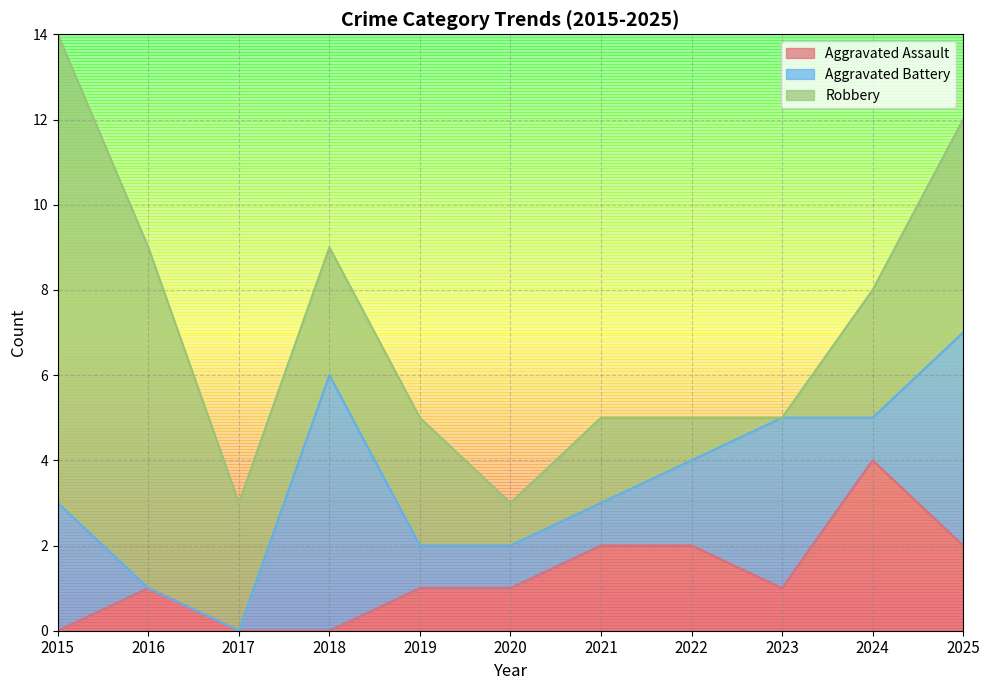

What is the sum of all Aggravated Assault values?

14